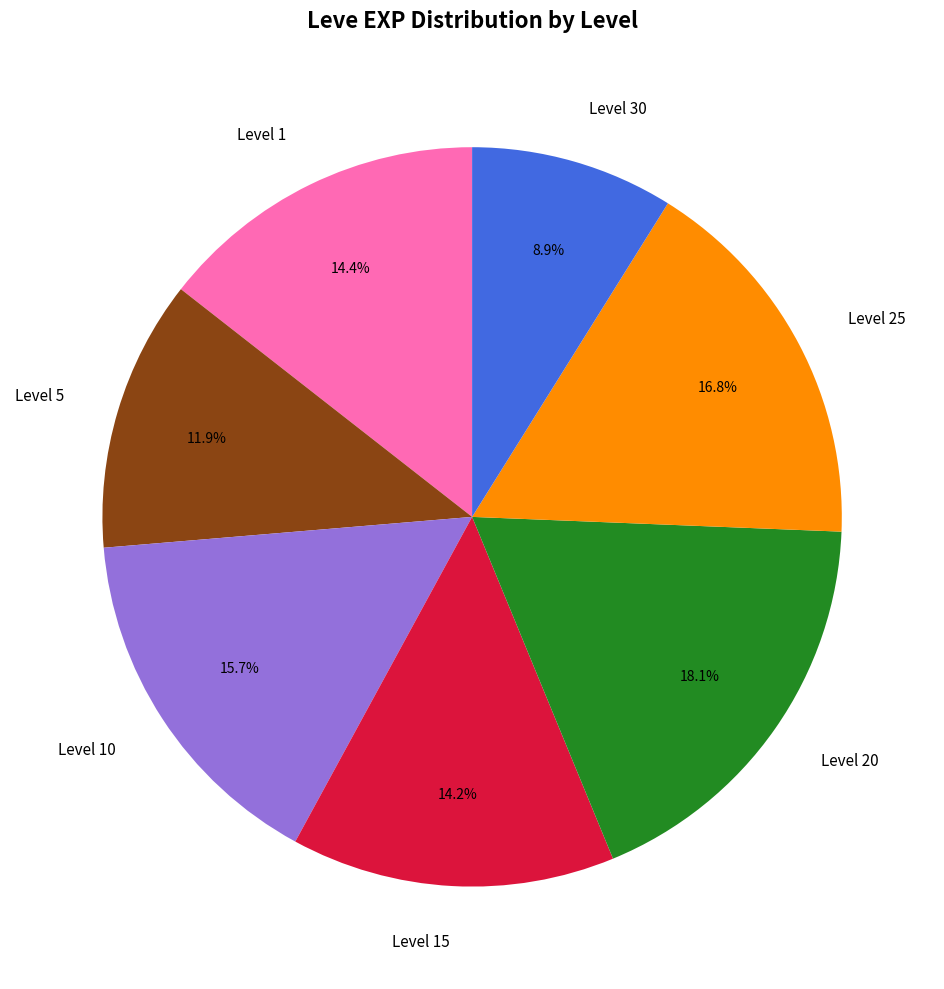

Which slice is the smallest?

Level 30